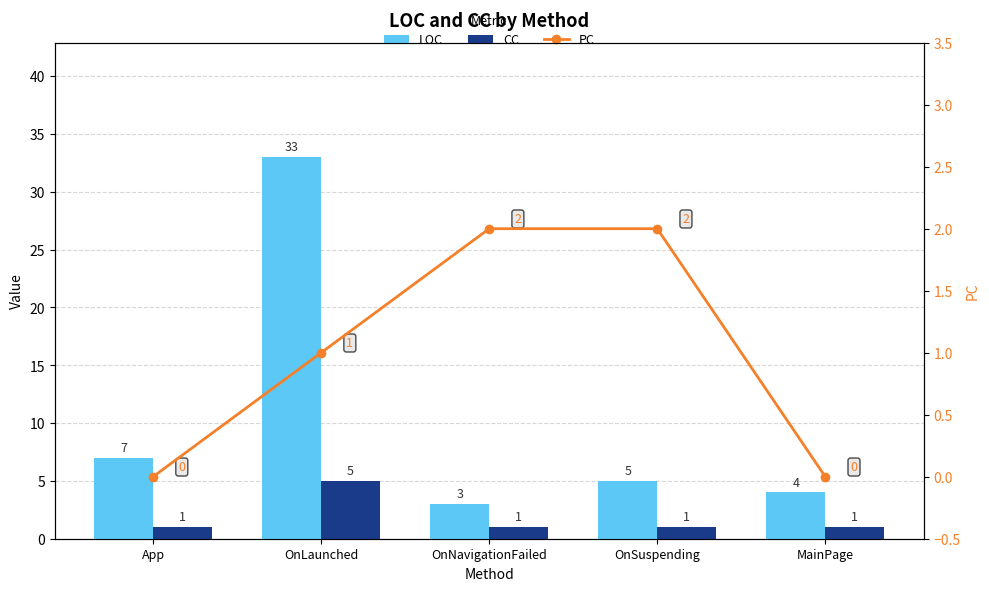

How many distinct data groups are displayed?

3